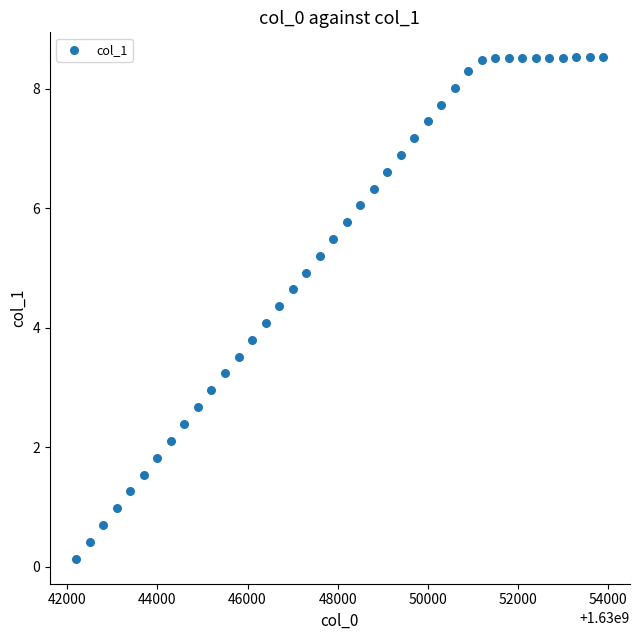

What is the range of Y values (max minus min)?

8.4